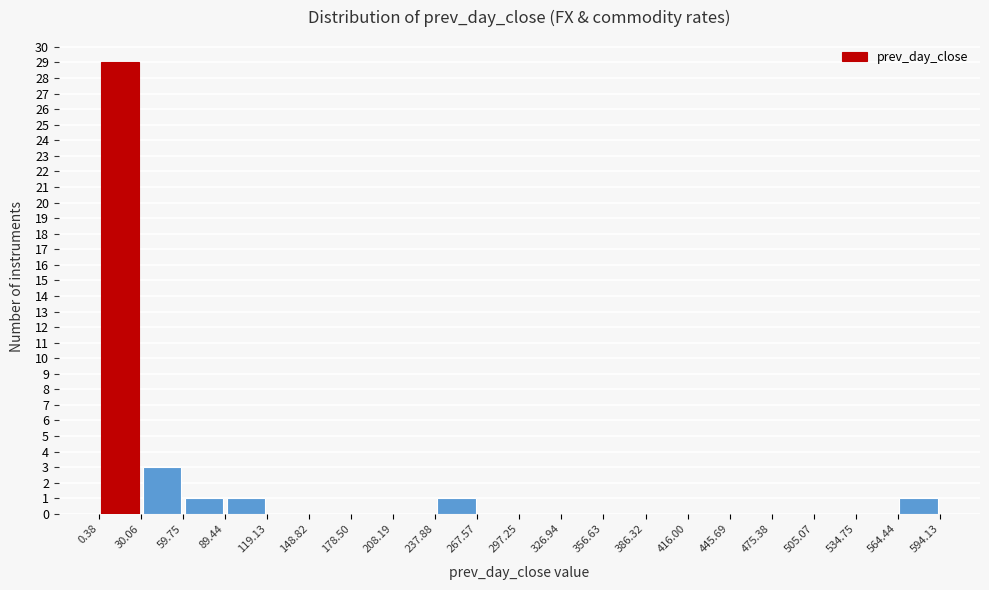

Reading left to right, list every bar in this chart as the range it spans on the x-axis followed by its height. The values are not printed on the chart, so give them approximately, as read against the axis.

0.38 to 30.06: 29
30.06 to 59.75: 3
59.75 to 89.44: 1
89.44 to 119.13: 1
119.13 to 148.82: 0
148.82 to 178.50: 0
178.50 to 208.19: 0
208.19 to 237.88: 0
237.88 to 267.57: 1
267.57 to 297.25: 0
297.25 to 326.94: 0
326.94 to 356.63: 0
356.63 to 386.32: 0
386.32 to 416.00: 0
416.00 to 445.69: 0
445.69 to 475.38: 0
475.38 to 505.07: 0
505.07 to 534.75: 0
534.75 to 564.44: 0
564.44 to 594.13: 1